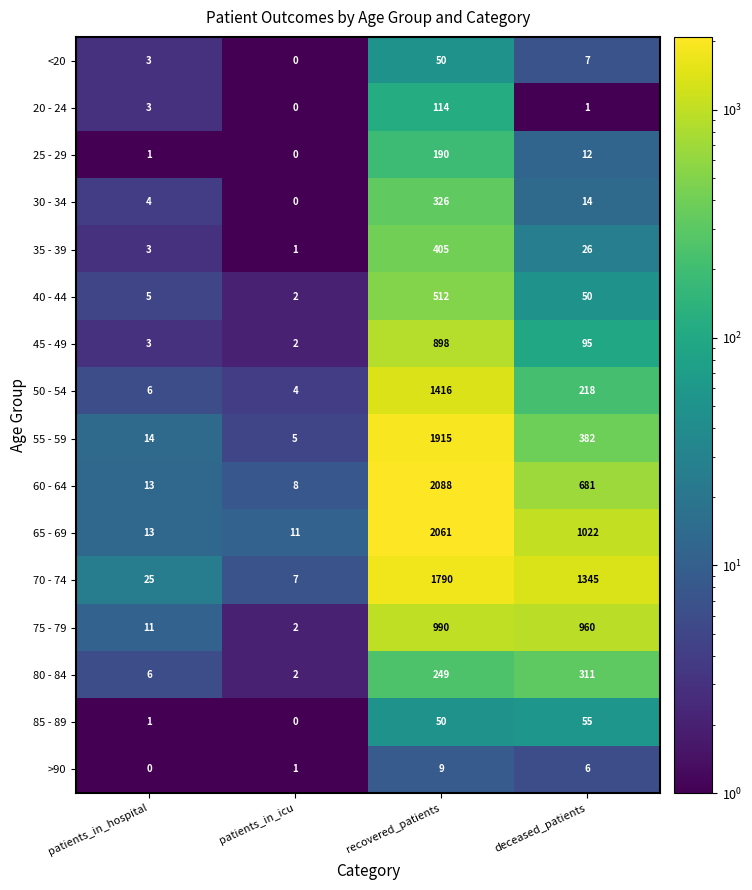

What is the highest value of the 40 - 44 series?

512